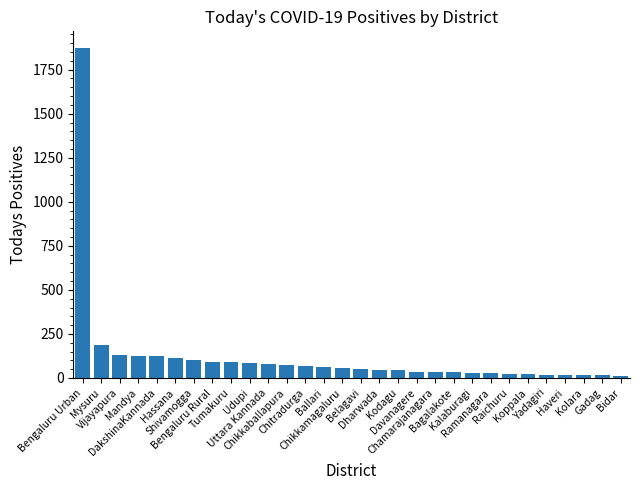

What is the sum of all values?

3691